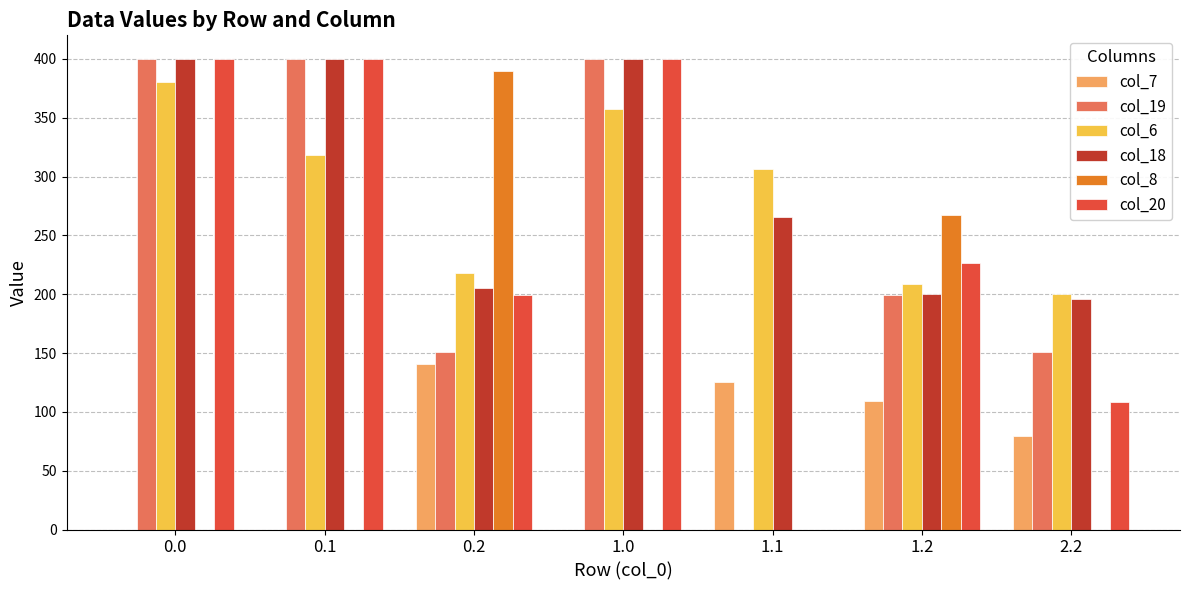

Which series changed the most between 0.1 and 0.2?

col_8